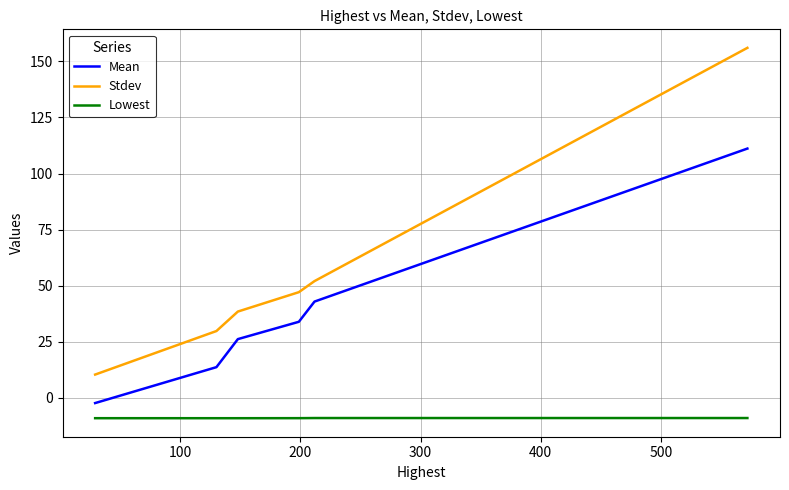

What are all the series names shown in the legend?

Mean, Stdev, Lowest